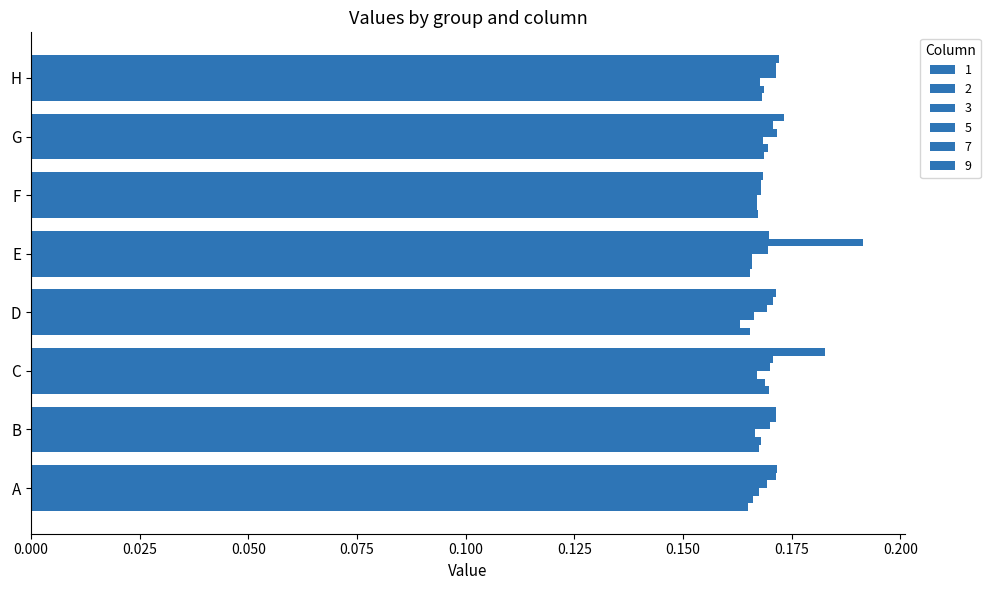

Count the number of categories in the chart.

8